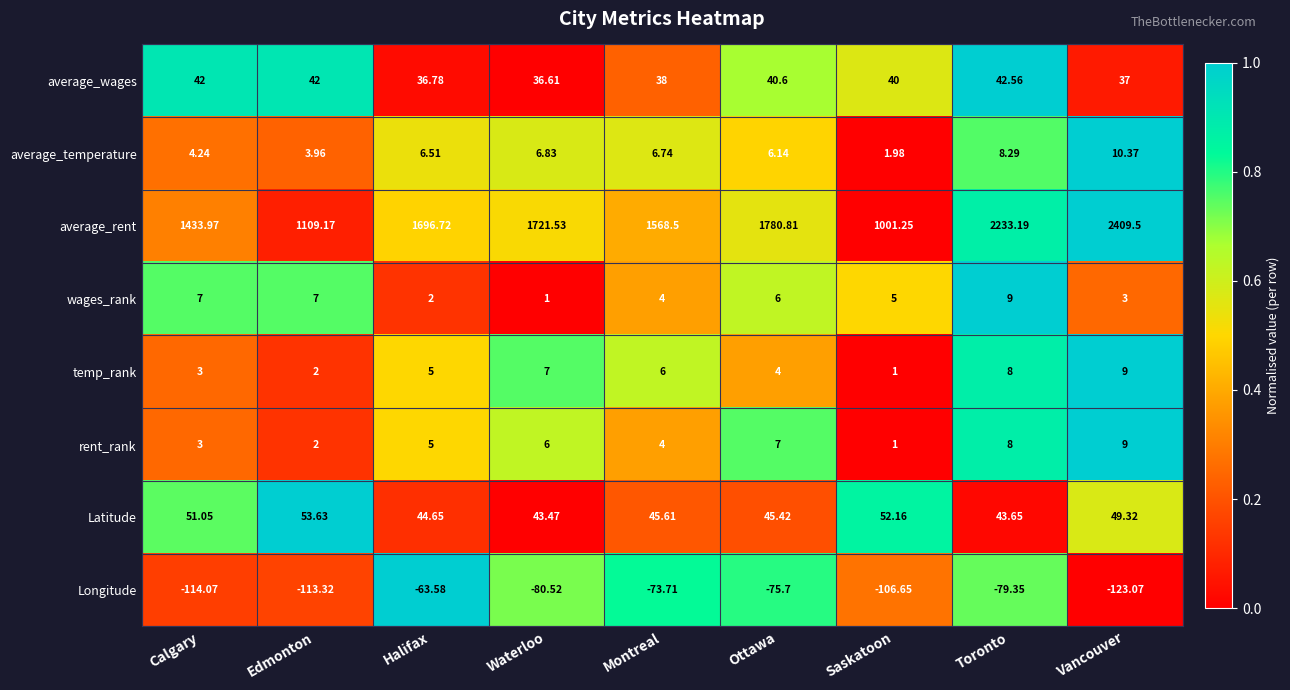

Which series has the largest range (max minus min)?

average_rent